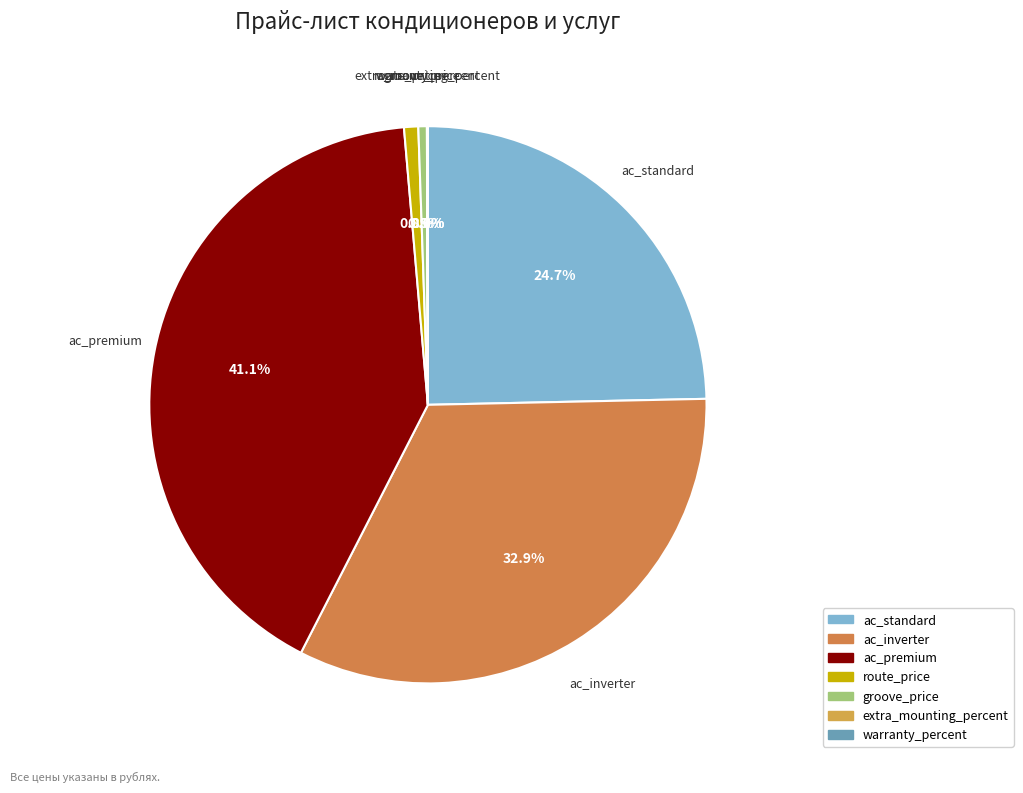

What percentage is NOT represented by ac_standard?

75.3%